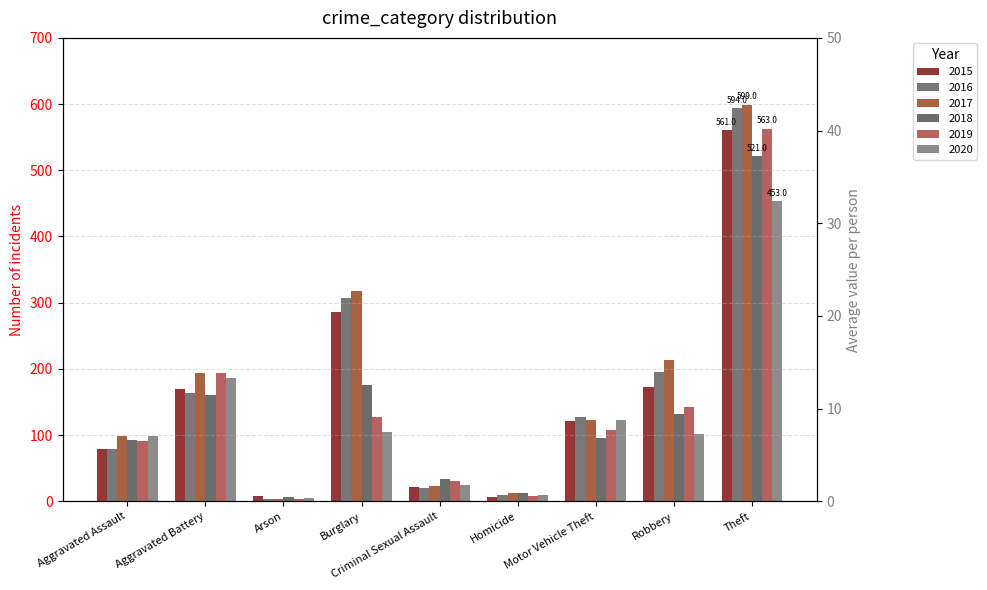

At which category is the sum across all series the highest?

Theft